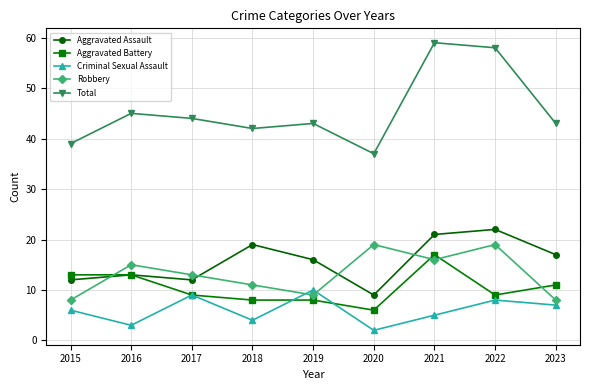

Rank the series by their maximum value, from lowest to highest.

Criminal Sexual Assault, Aggravated Battery, Robbery, Aggravated Assault, Total